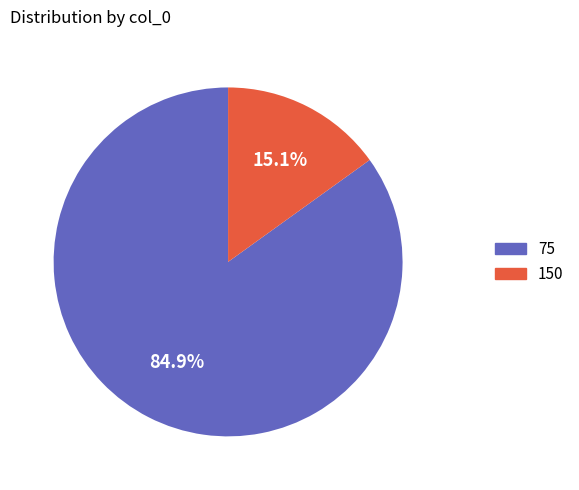

Which category has the smallest portion of the pie?

150